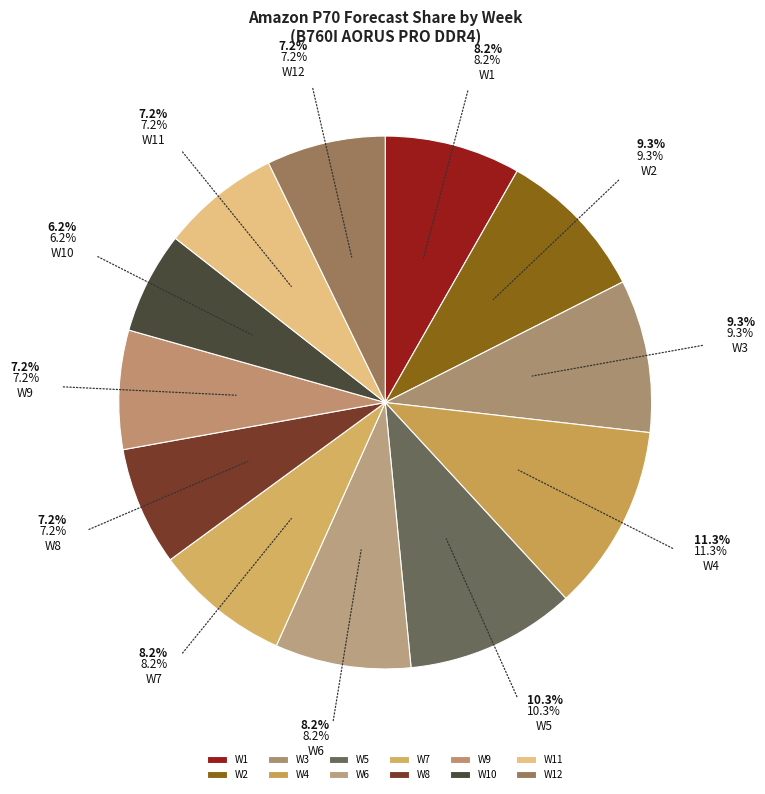

Does any single category account for the majority?

No